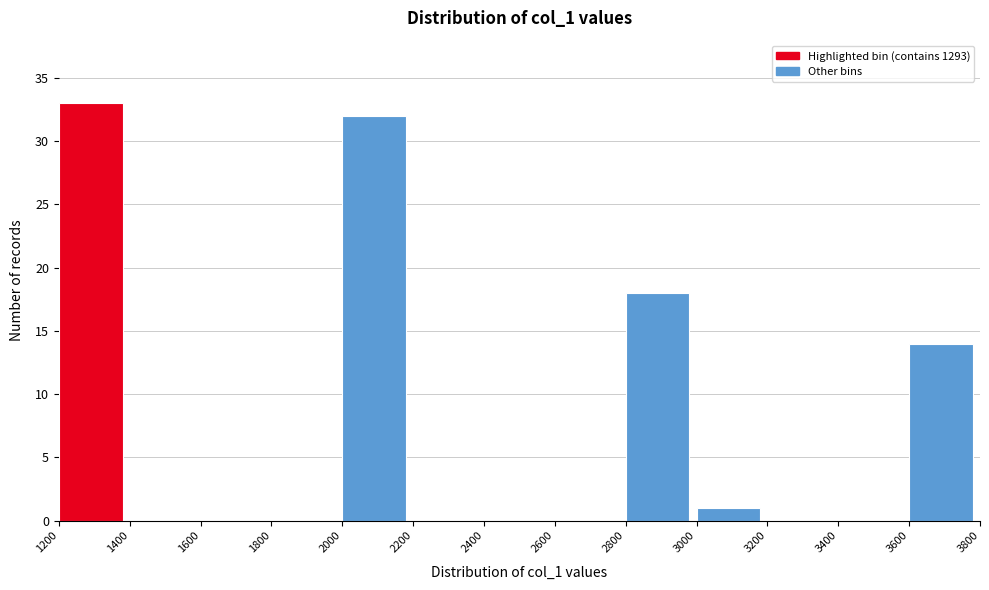

Reading left to right, transcribe this chart: for each bar, give the range it covers on the x-axis and its height. The values are not printed on the chart, so give them approximately, as read against the axis.

1200 to 1400: 33
1400 to 1600: 0
1600 to 1800: 0
1800 to 2000: 0
2000 to 2200: 32
2200 to 2400: 0
2400 to 2600: 0
2600 to 2800: 0
2800 to 3000: 18
3000 to 3200: 1
3200 to 3400: 0
3400 to 3600: 0
3600 to 3800: 14